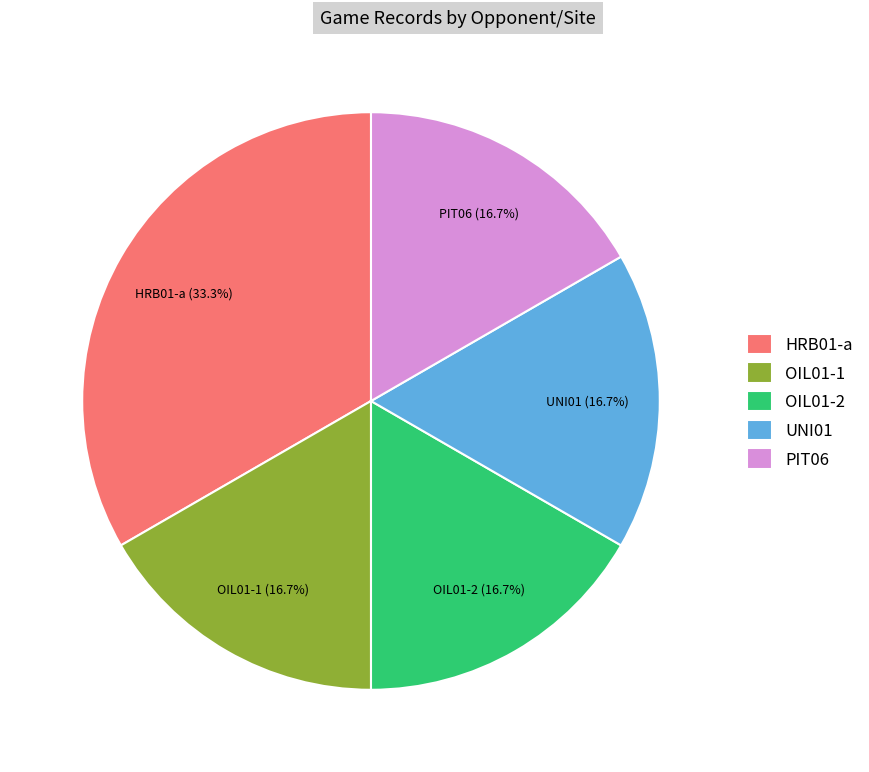

Is there a majority slice in this chart?

No